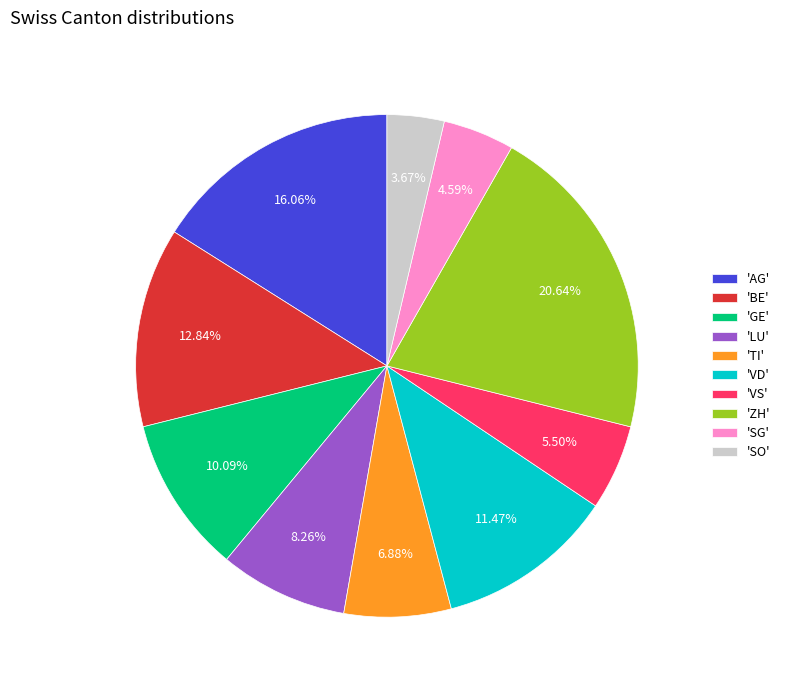

How many slices are in this pie chart?

10